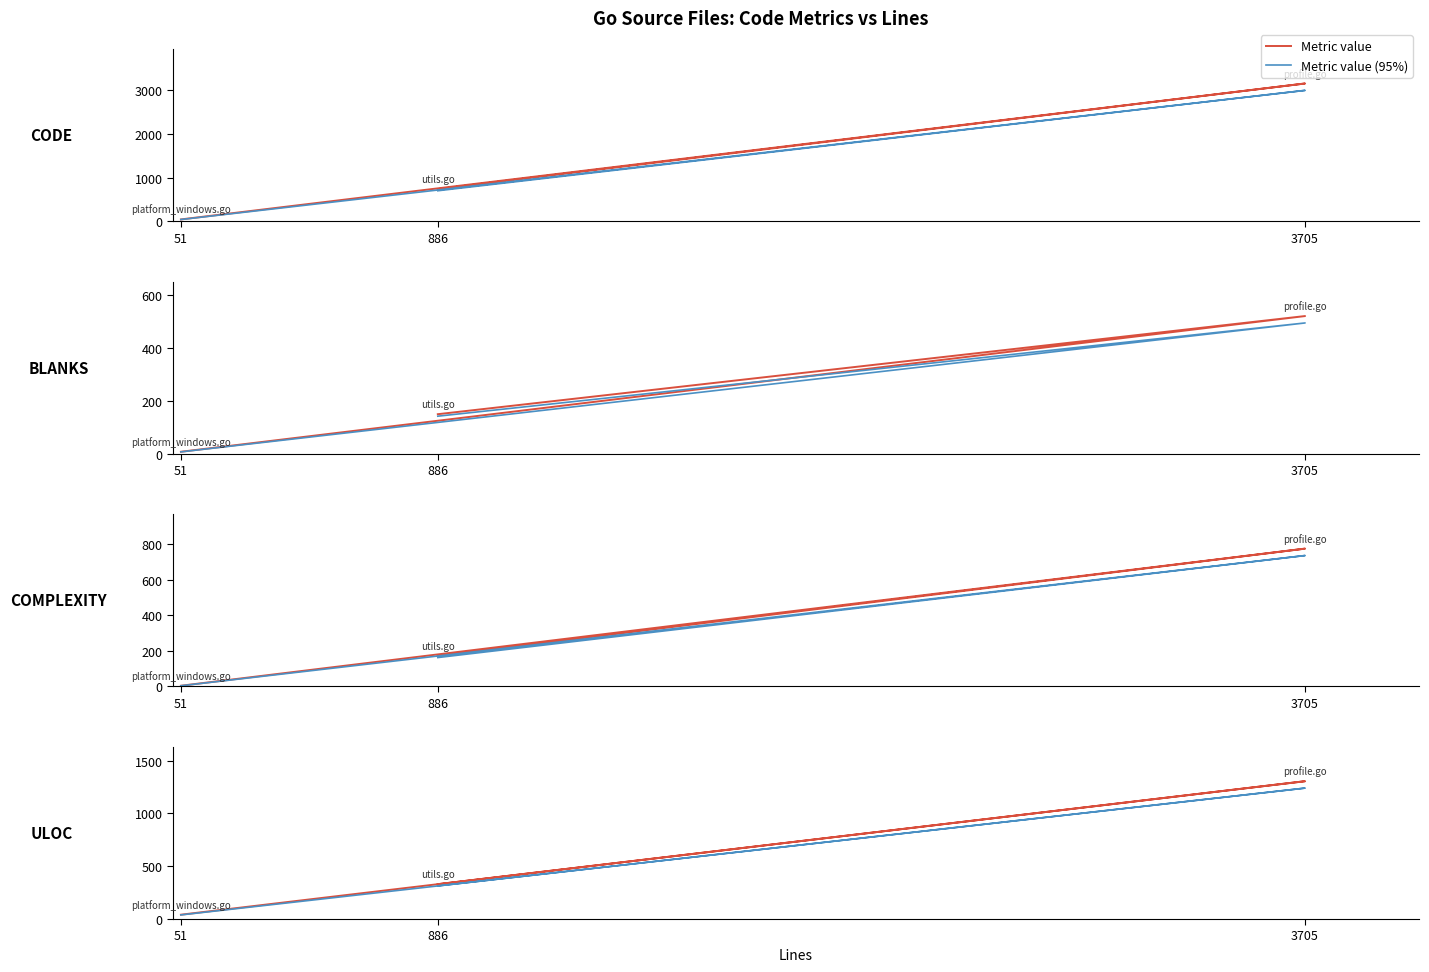

What is the total value across all series at 51?

138.6